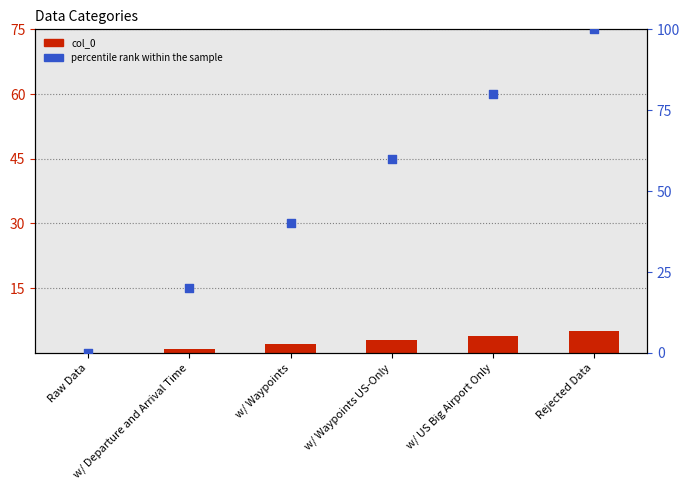

Which series has the largest total across all categories?

percentile rank within the sample